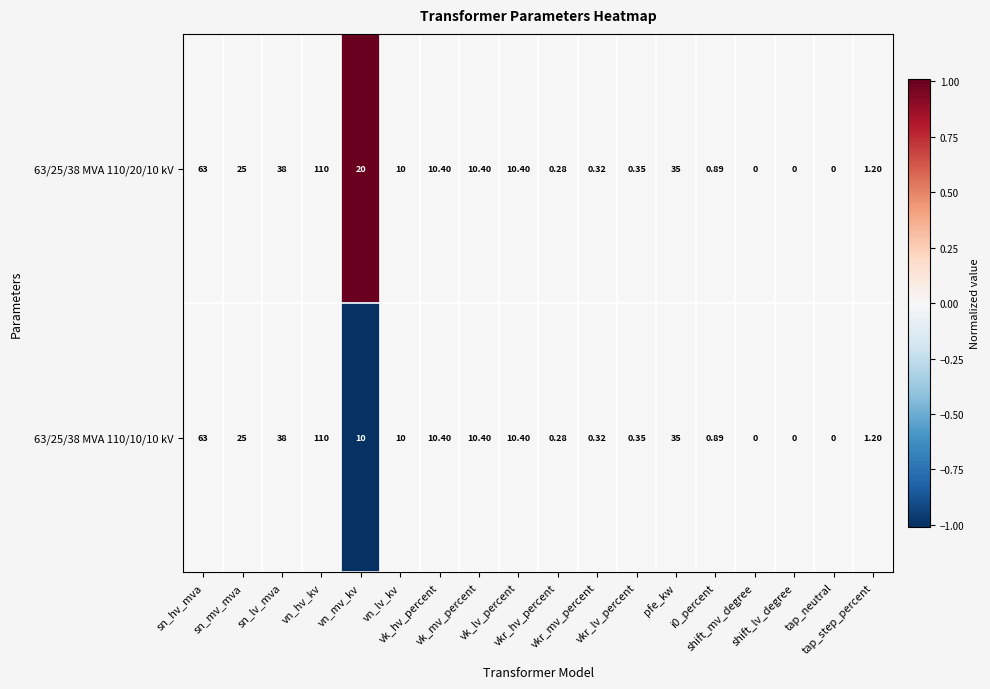

Reading right to left, extract all data points from this chart.

63/25/38 MVA 110/20/10 kV: tap_step_percent=1.2	tap_neutral=0.0	shift_lv_degree=0.0	shift_mv_degree=0.0	i0_percent=0.9	pfe_kw=35.0	vkr_lv_percent=0.3	vkr_mv_percent=0.3	vkr_hv_percent=0.3	vk_lv_percent=10.4	vk_mv_percent=10.4	vk_hv_percent=10.4	vn_lv_kv=10.0	vn_mv_kv=20.0	vn_hv_kv=110.0	sn_lv_mva=38.0	sn_mv_mva=25.0	sn_hv_mva=63.0
63/25/38 MVA 110/10/10 kV: tap_step_percent=1.2	tap_neutral=0.0	shift_lv_degree=0.0	shift_mv_degree=0.0	i0_percent=0.9	pfe_kw=35.0	vkr_lv_percent=0.3	vkr_mv_percent=0.3	vkr_hv_percent=0.3	vk_lv_percent=10.4	vk_mv_percent=10.4	vk_hv_percent=10.4	vn_lv_kv=10.0	vn_mv_kv=10.0	vn_hv_kv=110.0	sn_lv_mva=38.0	sn_mv_mva=25.0	sn_hv_mva=63.0